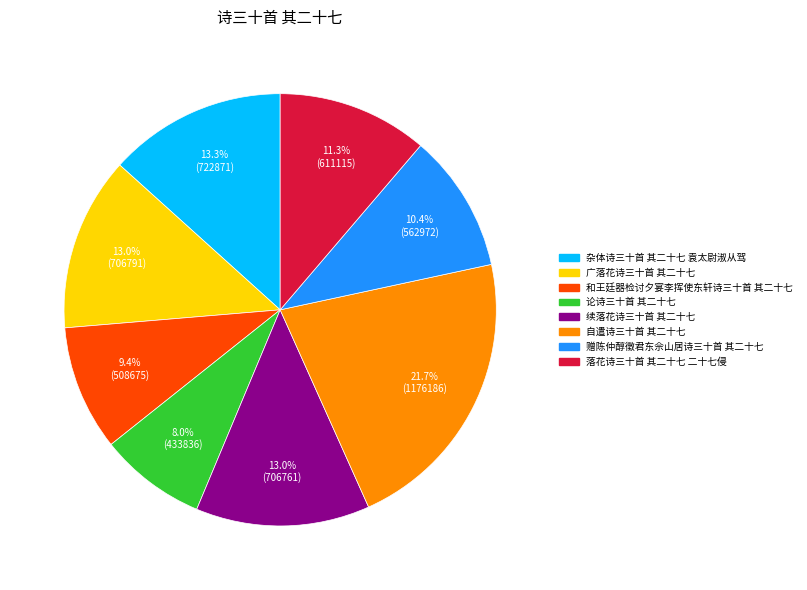

The 广落花诗三十首 其二十七 slice represents 13% of the pie. True or false?

True